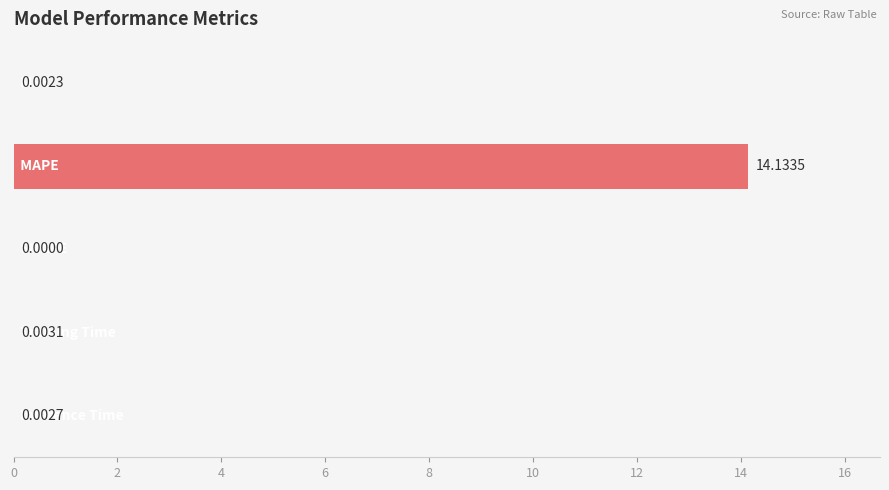

What is the sum of all values?

14.1